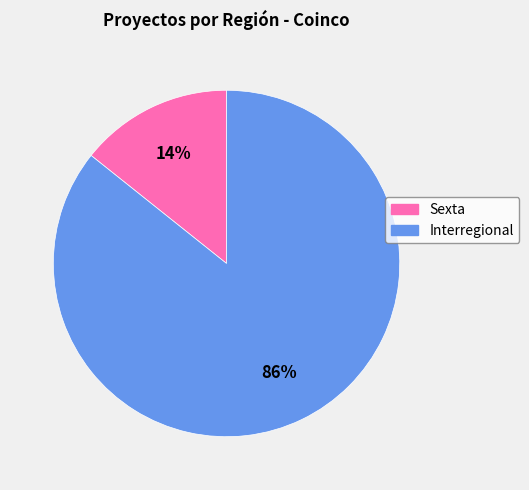

True or false: Interregional accounts for 80% of the total.

False